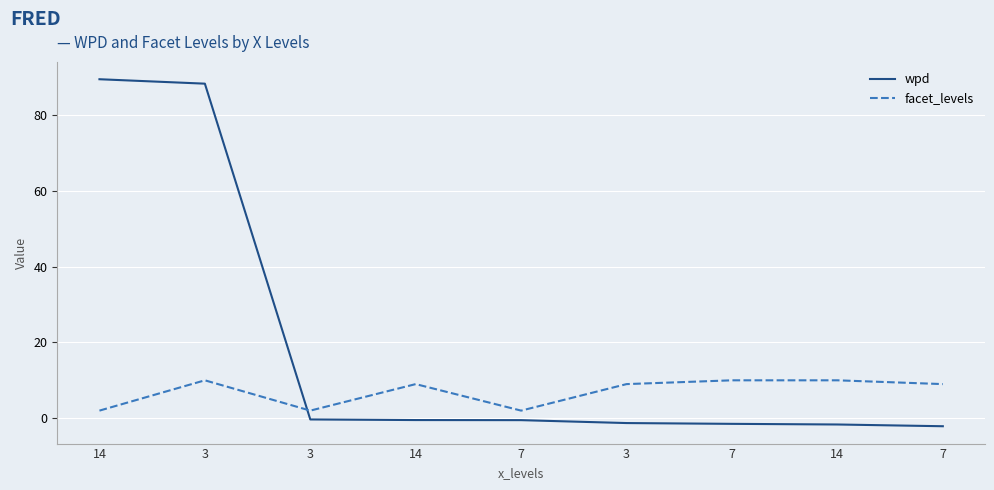

What are all the series names shown in the legend?

wpd, facet_levels